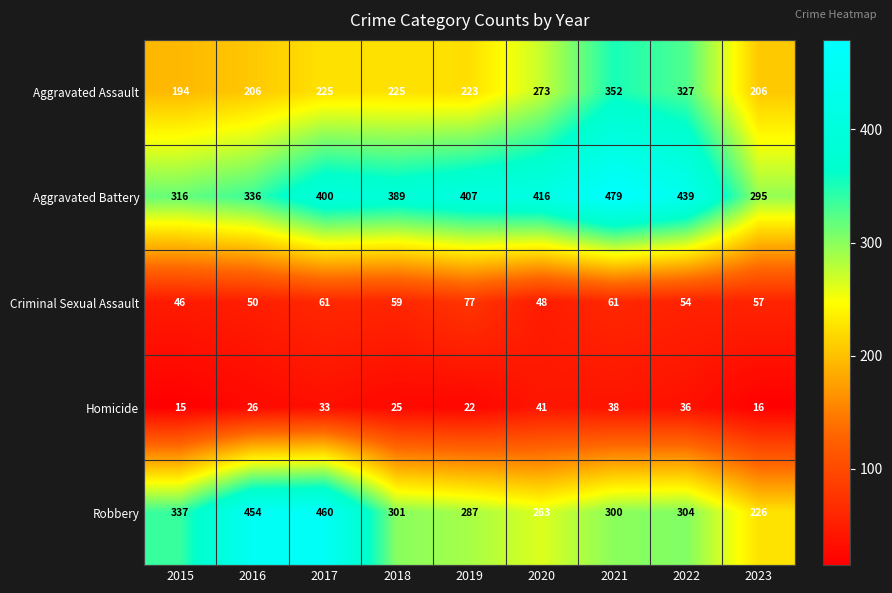

How many distinct data groups are displayed?

5